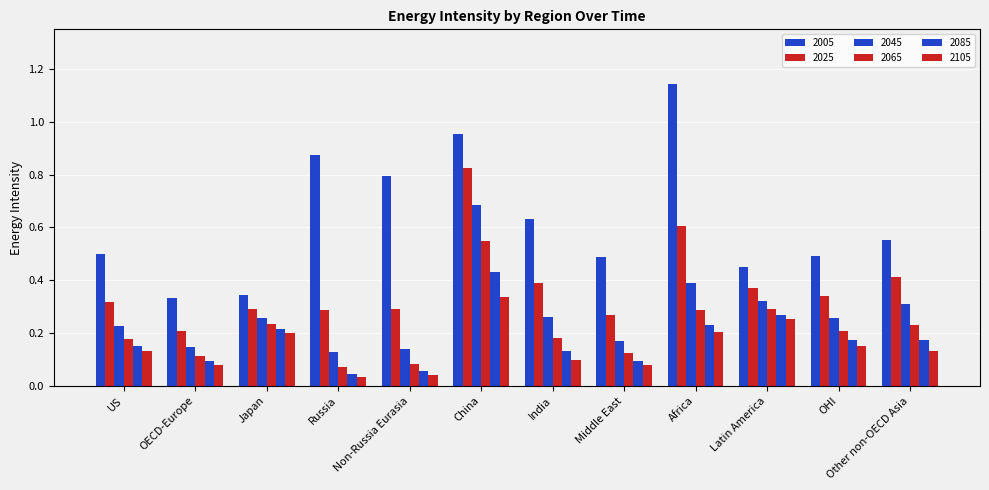

Read the 2065 value at Russia.

0.1